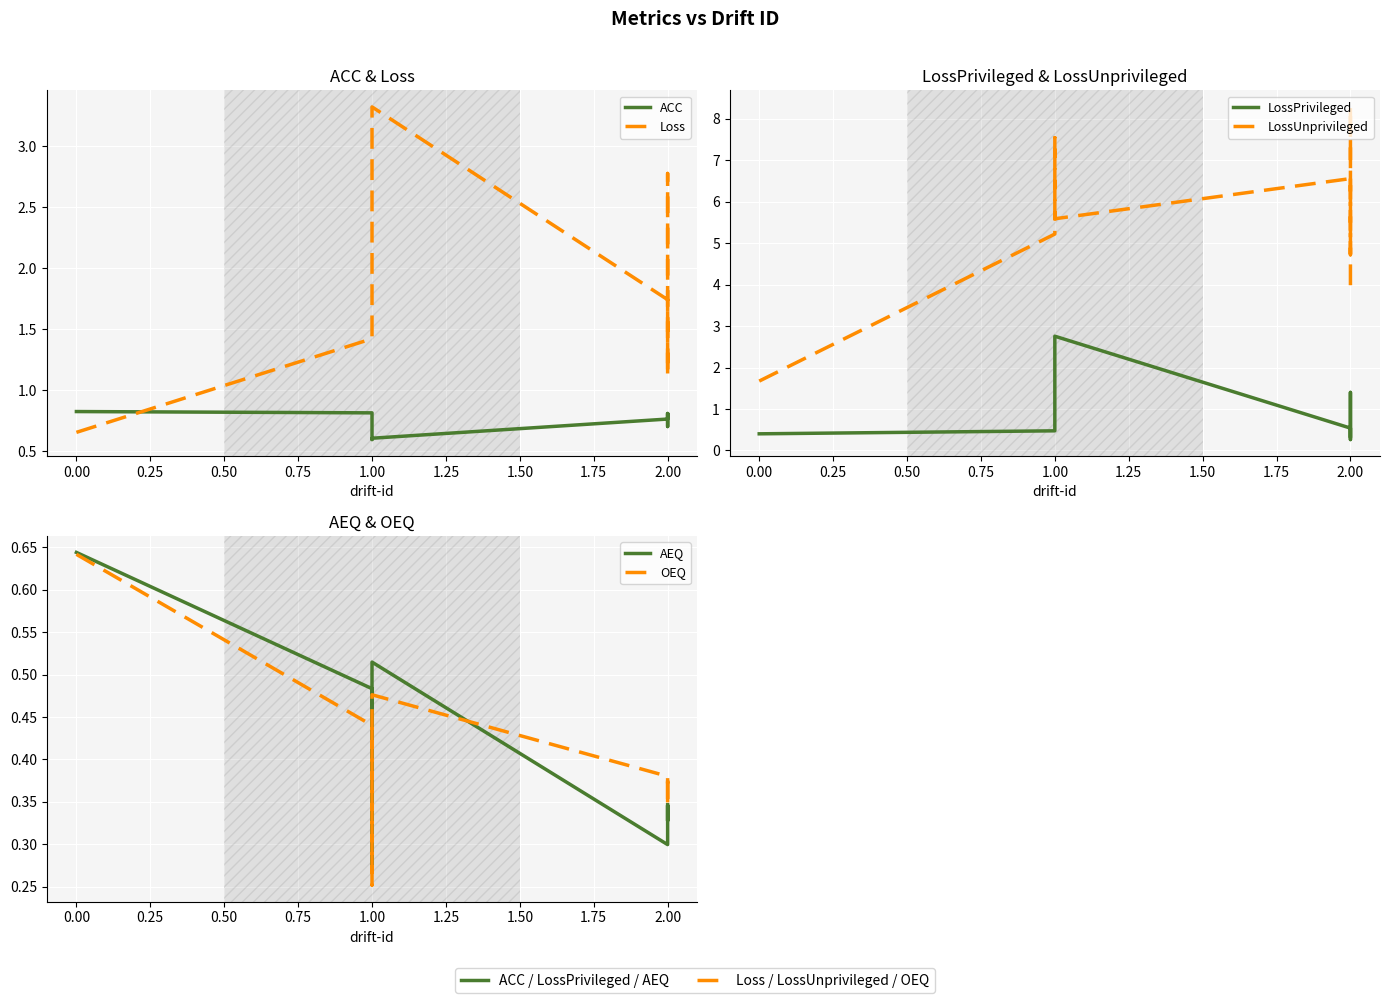

What is the greatest value displayed?

8.3